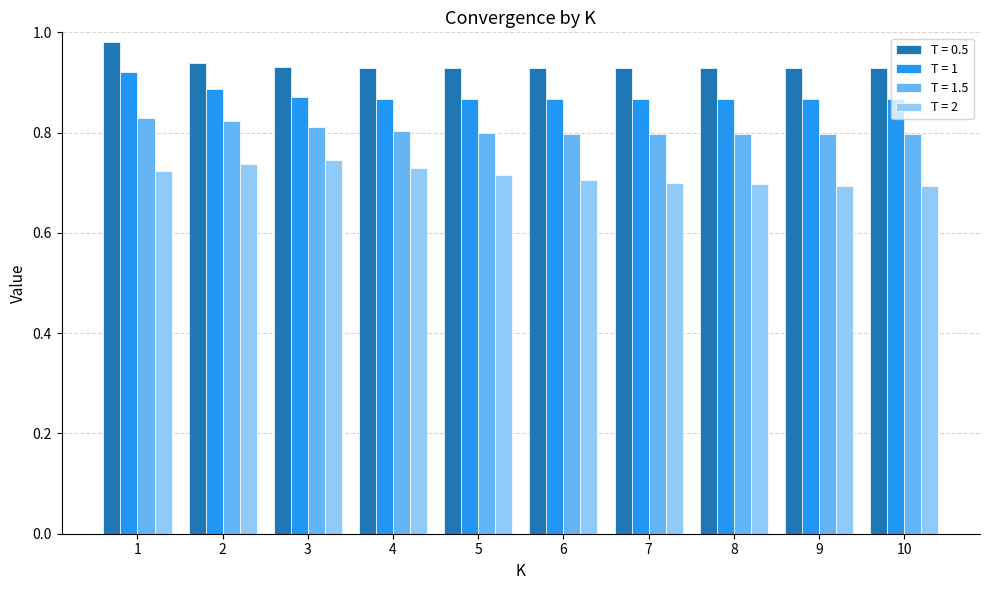

Rank the series by their average value, from lowest to highest.

T = 2, T = 1.5, T = 1, T = 0.5